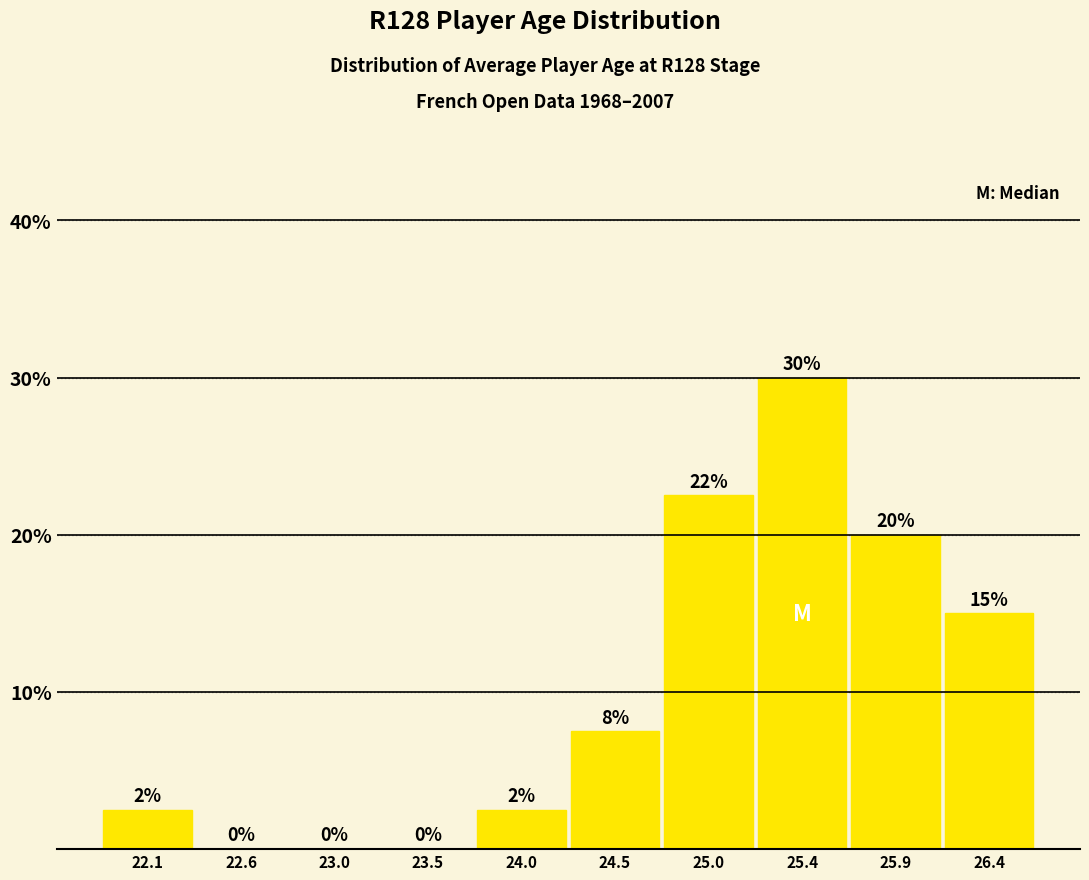

Which range on the x-axis has the tallest bar?

25.20 to 25.70